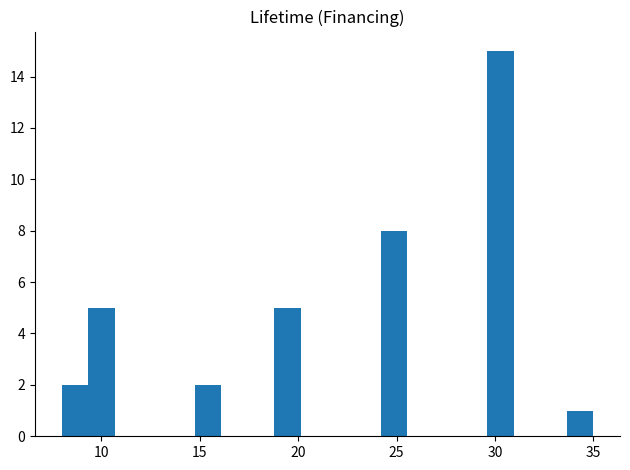

Around what value on the x-axis is the tallest bar? Give the approximate position of its centre, as read against the axis.

30.5